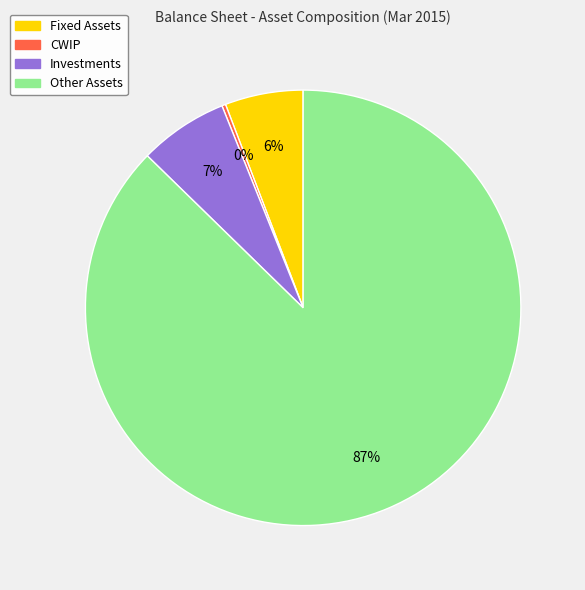

Is it true that Fixed Assets is 1% of the pie?

False